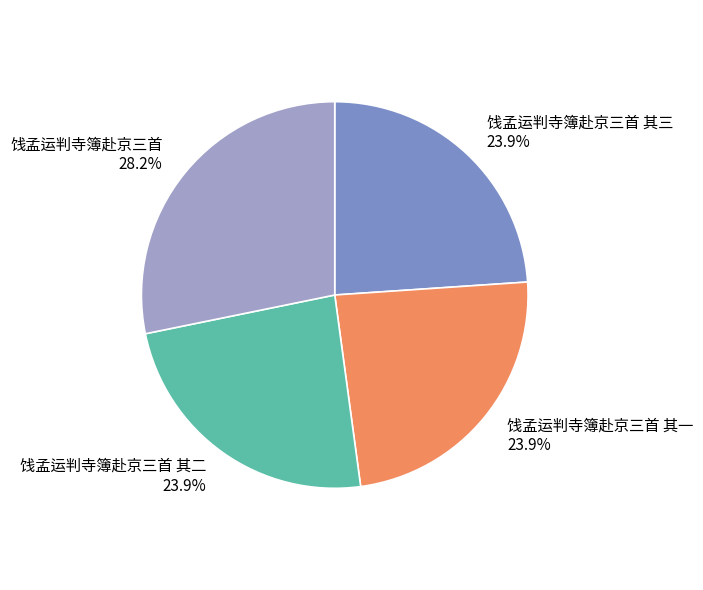

What percentage is the 饯孟运判寺簿赴京三首 slice, to the nearest percent?

28%